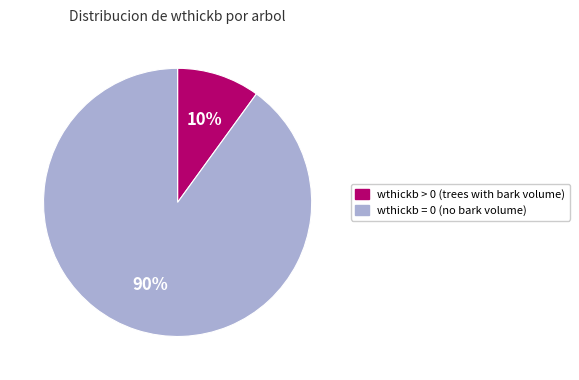

Is there a majority slice in this chart?

Yes